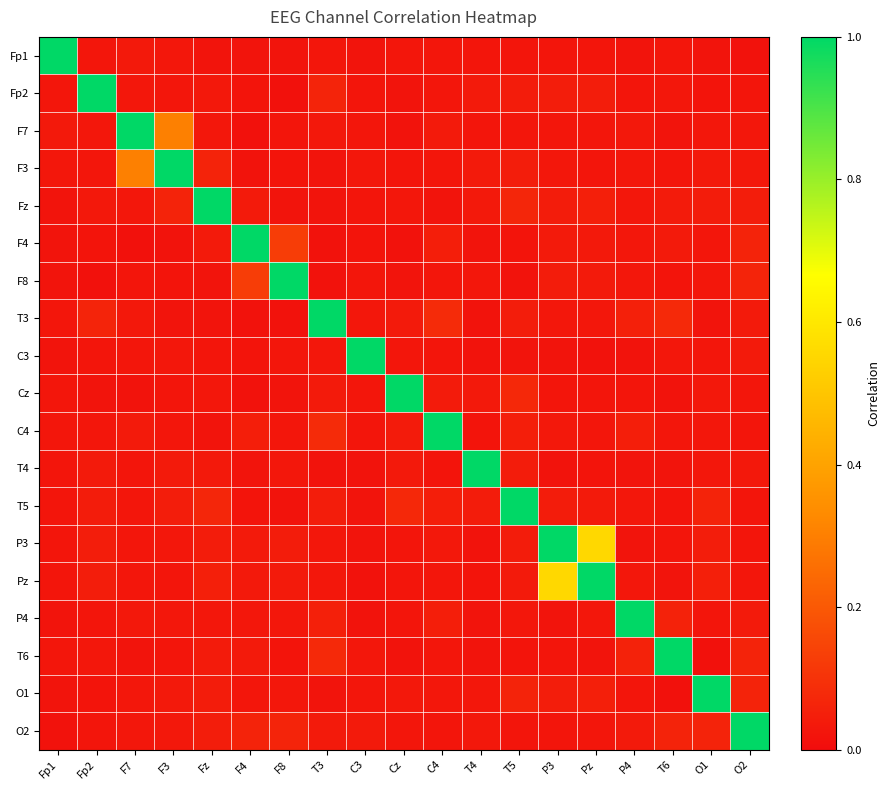

At which category is the sum across all series the highest?

Pz